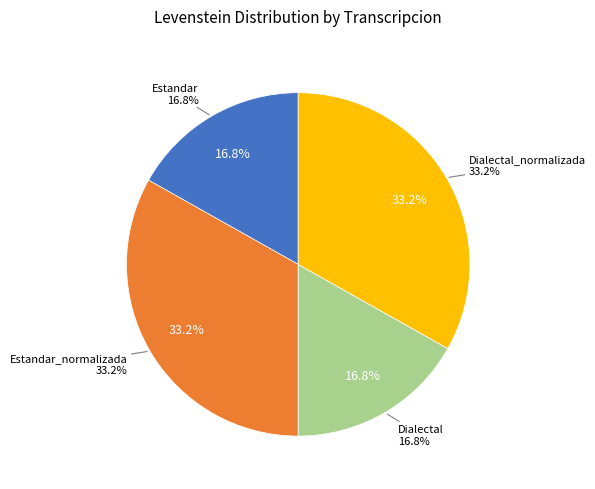

What is the smallest slice in the pie chart?

Estandar